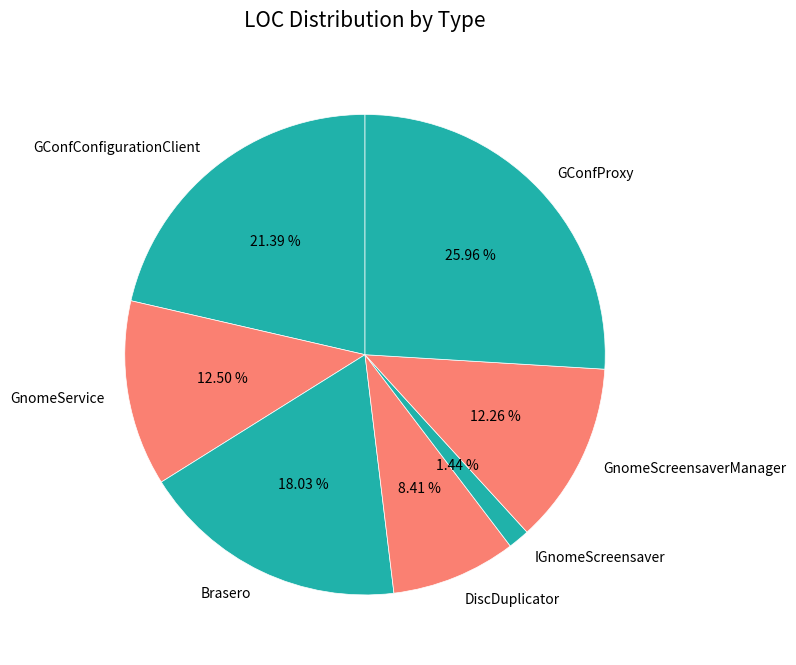

To the nearest percent, what is the difference between the GnomeScreensaverManager and GConfProxy slice percentages?

14%